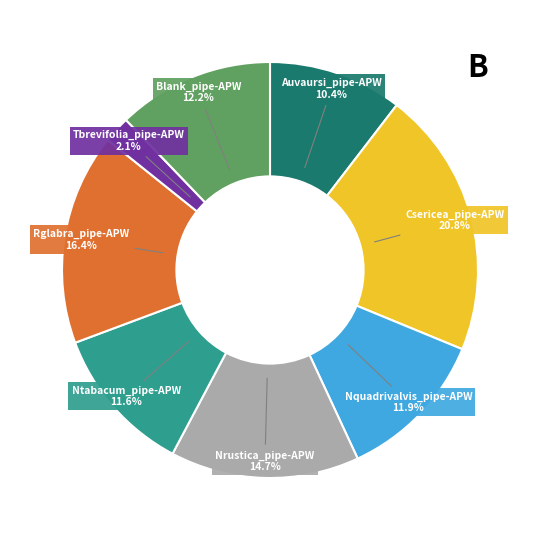

What percentage is NOT represented by Ntabacum_pipe-APW?

88.4%